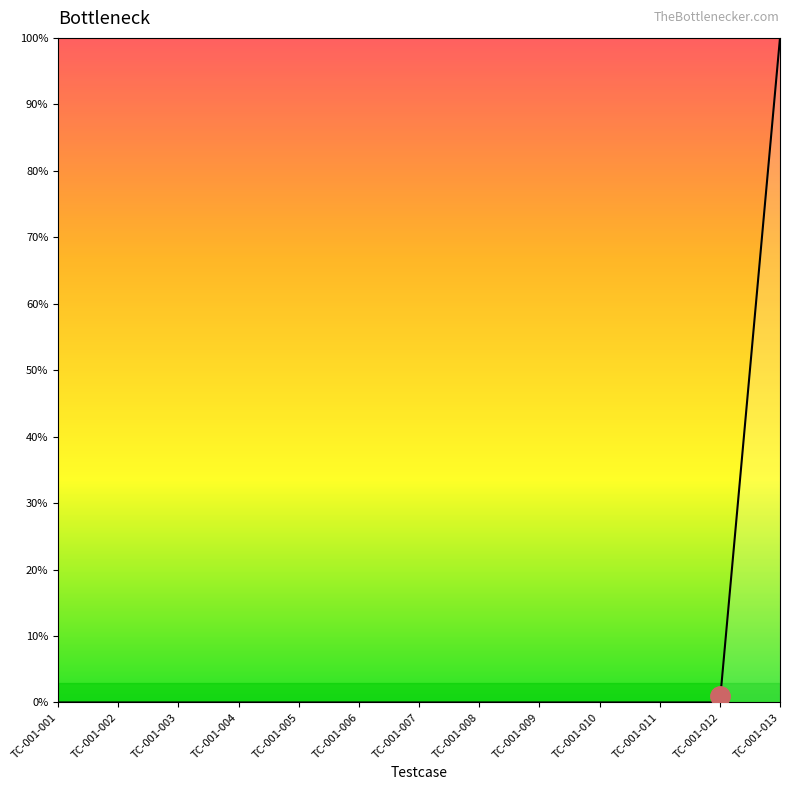

What is the change in value from TC-001-010 to TC-001-013?

+1